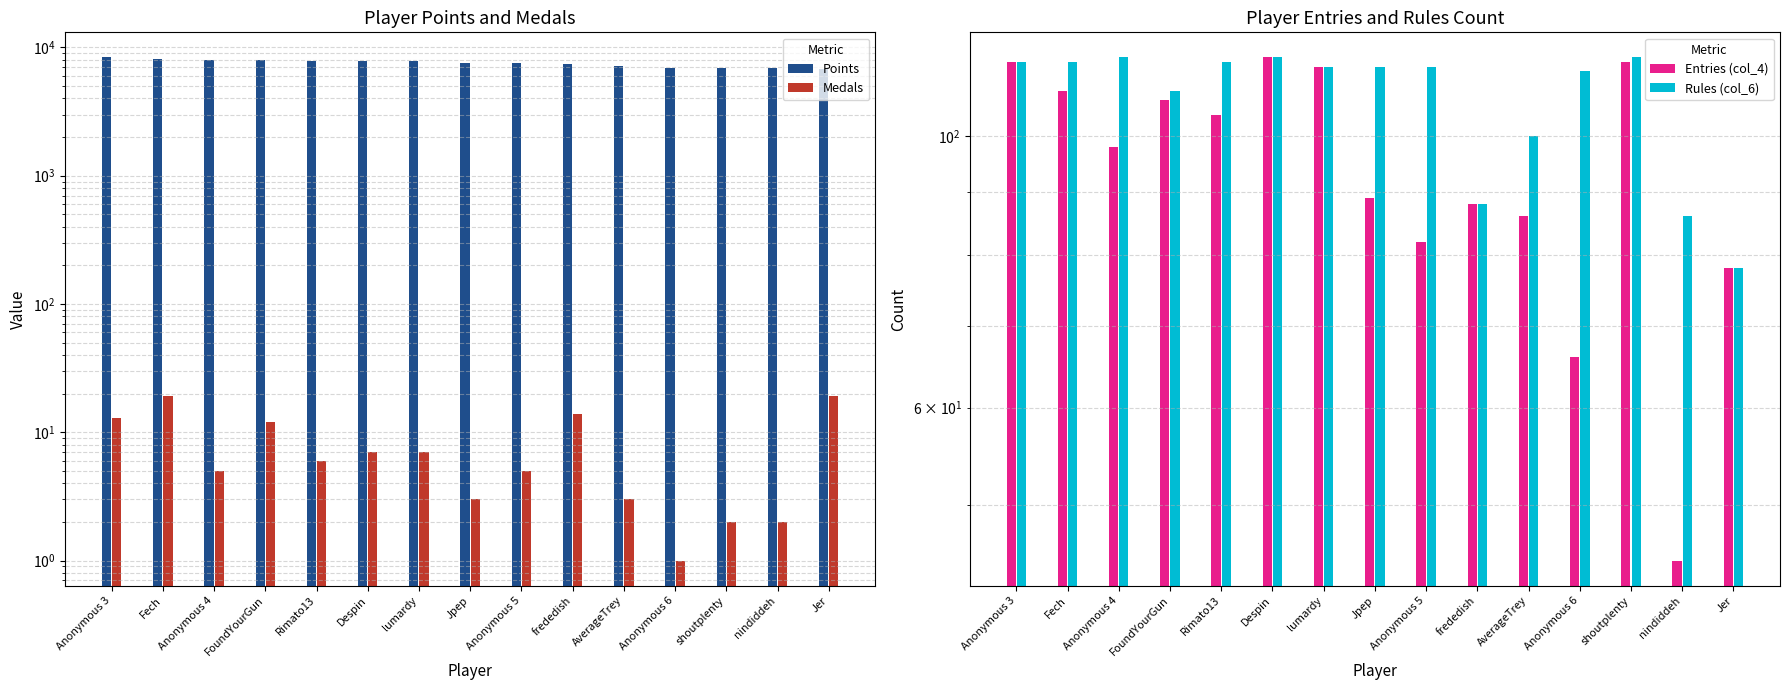

What position from the right is FoundYourGun?

12